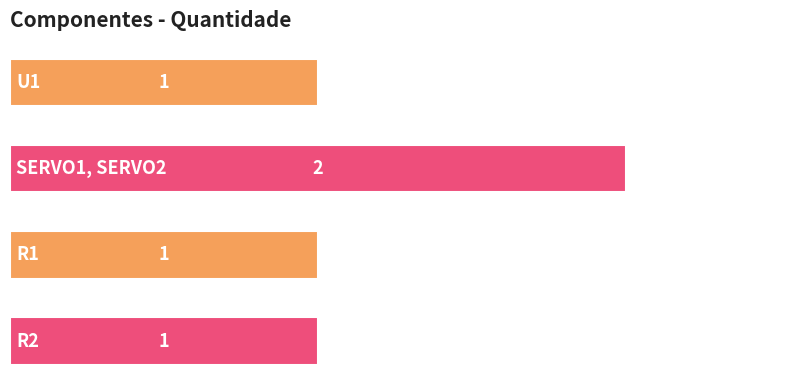

What is the average value?

1